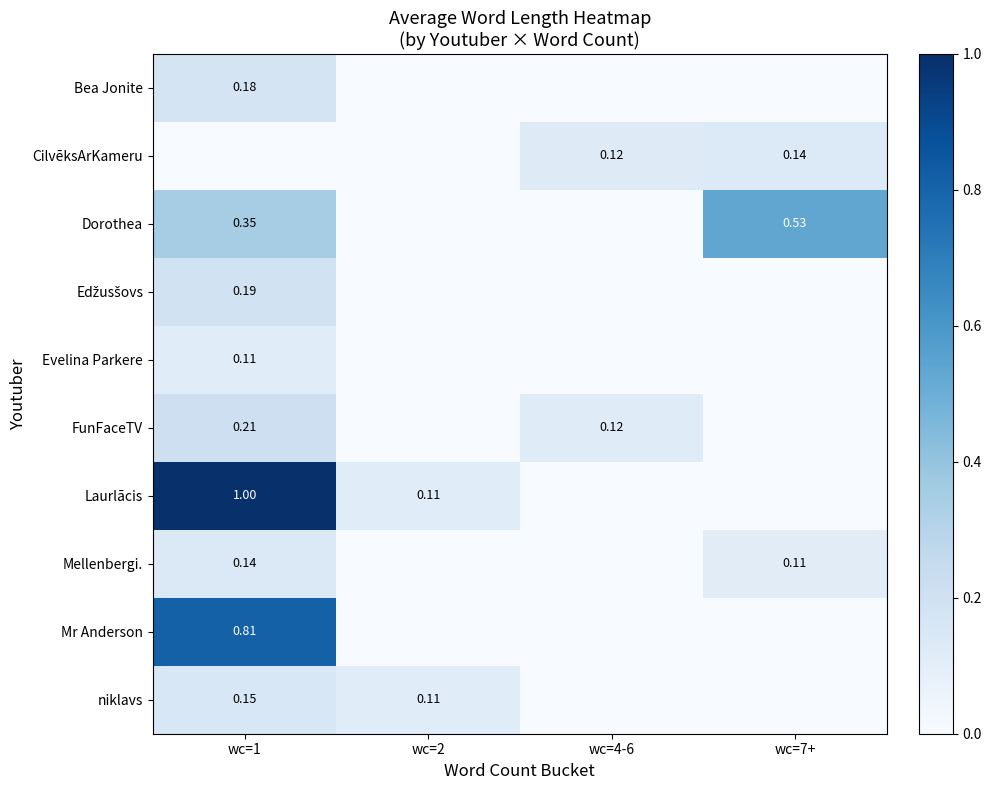

At which label does Mr Anderson reach its peak?

wc=1